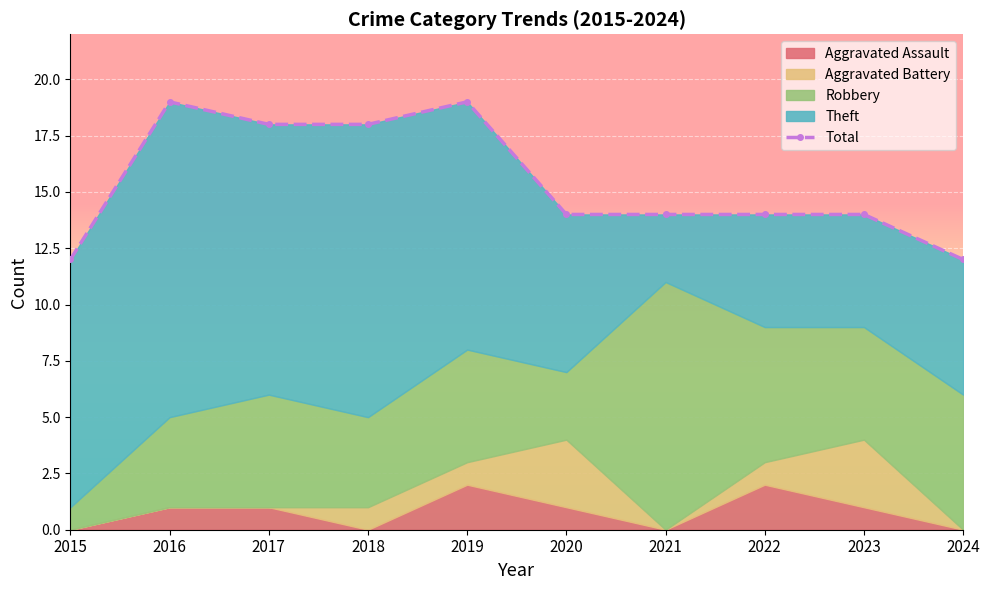

True or false: the data has more than 1 interior local peaks.

True